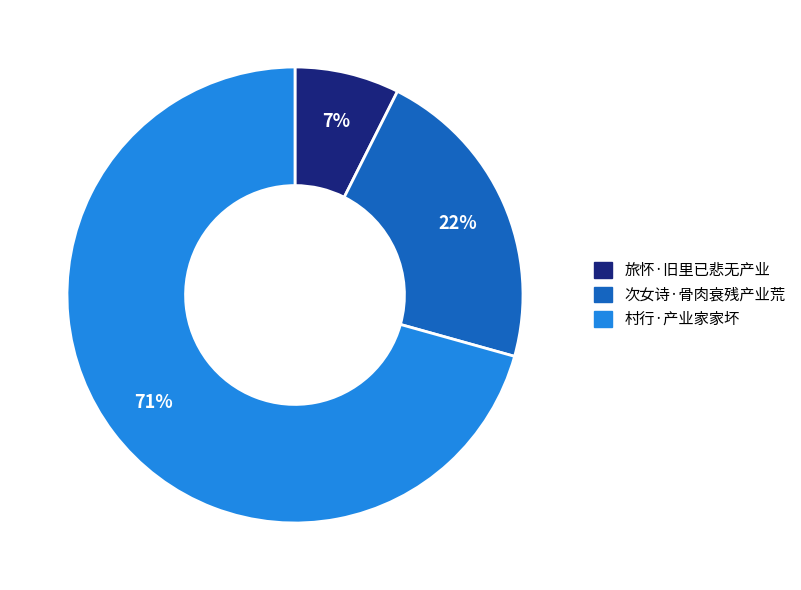

To the nearest percent, what is the combined percentage of 次女诗·骨肉衰残产业荒 and 村行·产业家家坏?

93%